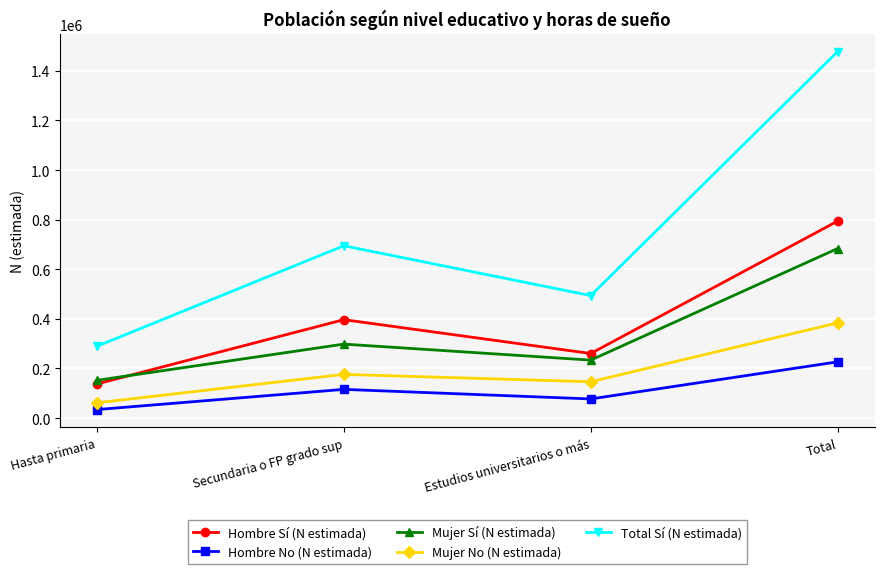

True or false: Hombre No (N estimada) and Mujer No (N estimada) intersect in this chart.

False